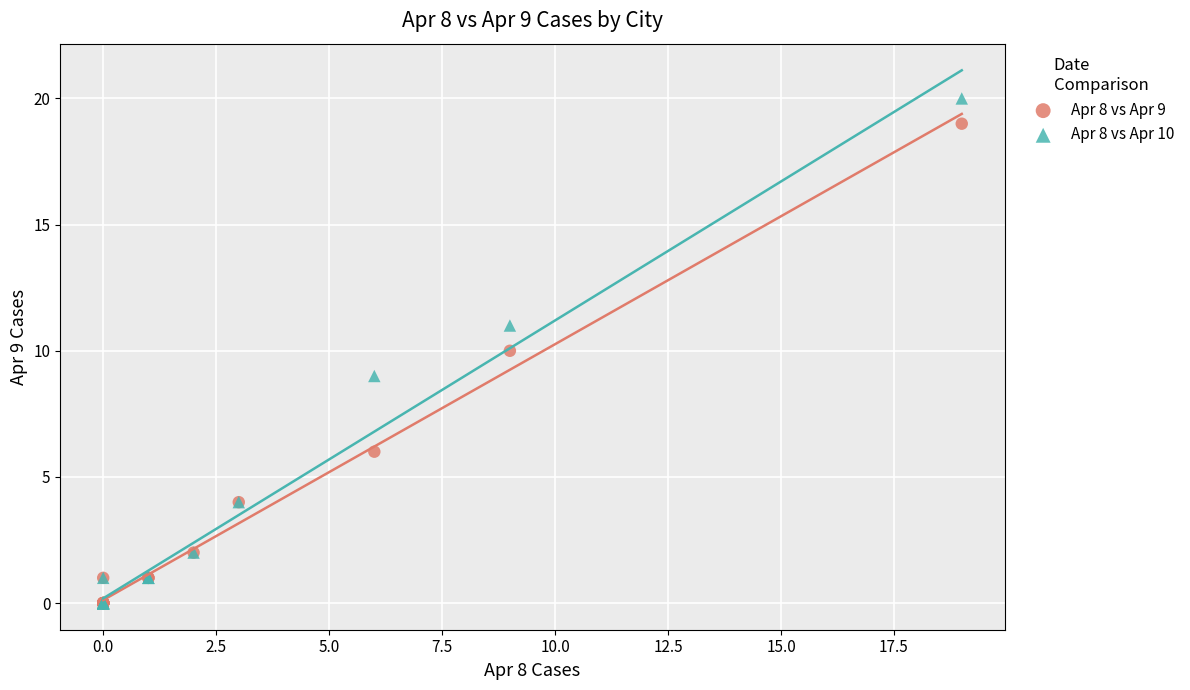

Which series contains the highest Y value?

Apr 8 vs Apr 10